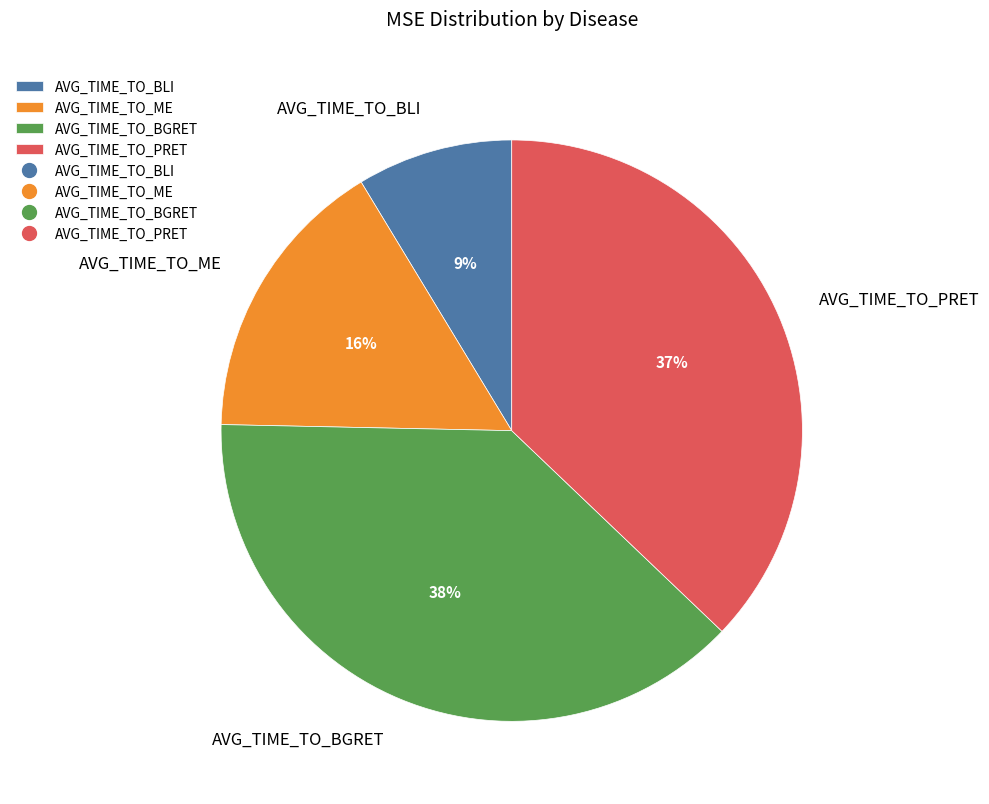

True or false: AVG_TIME_TO_PRET accounts for 47% of the total.

False